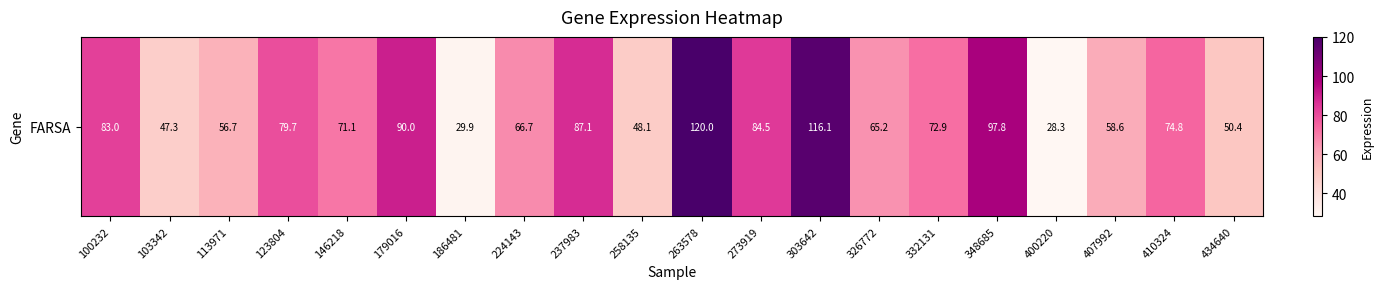

Which category has the highest value across all series?

263578